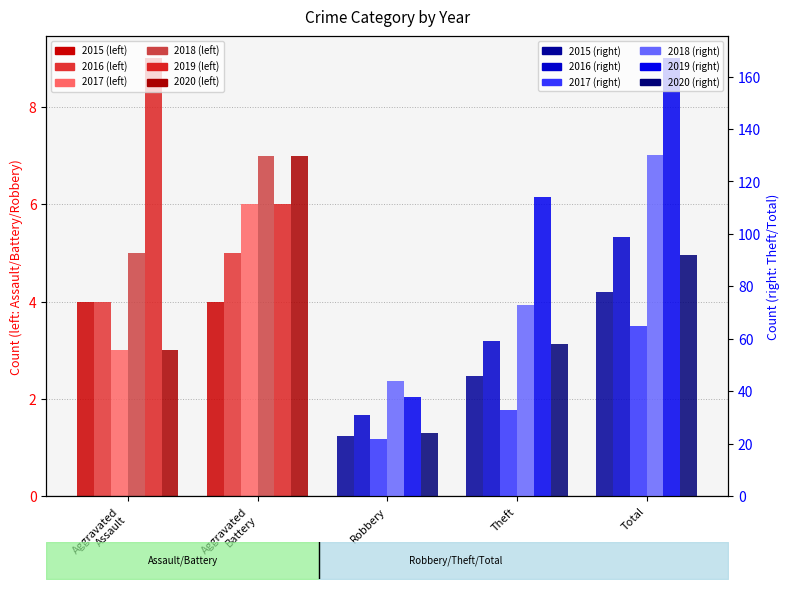

How many bars are there in total?

30